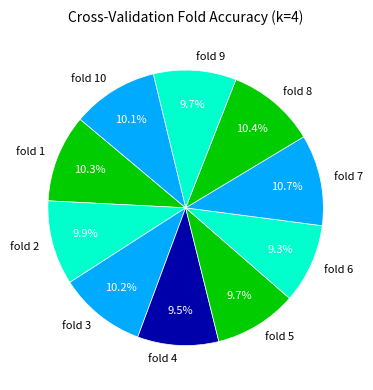

Approximately how many times larger is the value at fold 9 compared to fold 7?

0.9